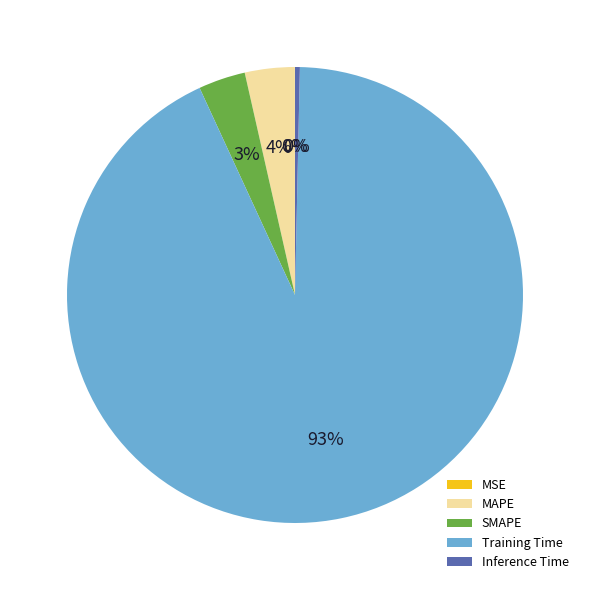

To the nearest percent, what is the combined percentage of Training Time and SMAPE?

96%